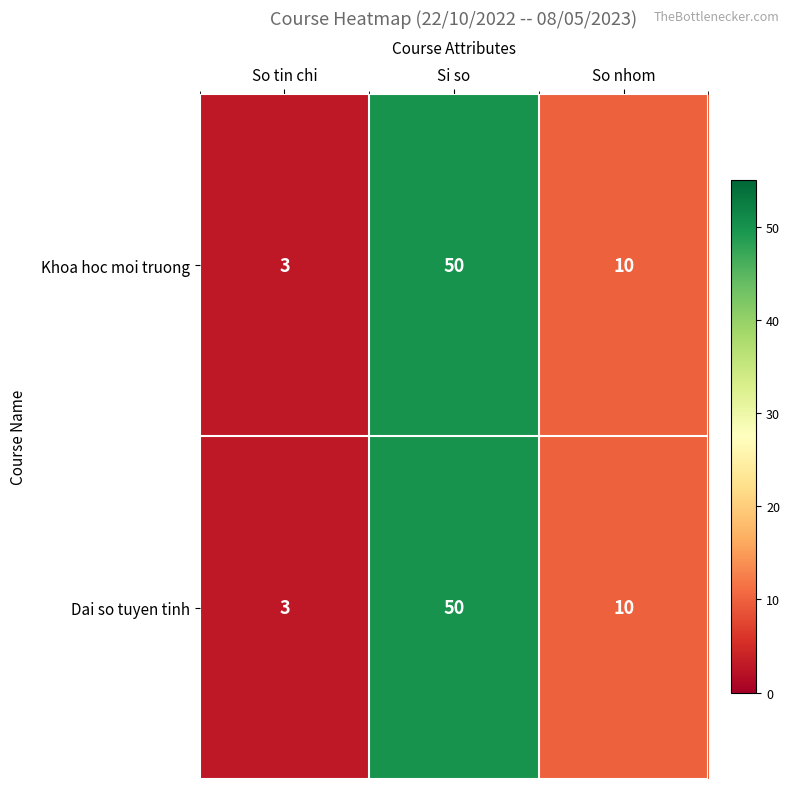

How many categories are shown in the chart?

3